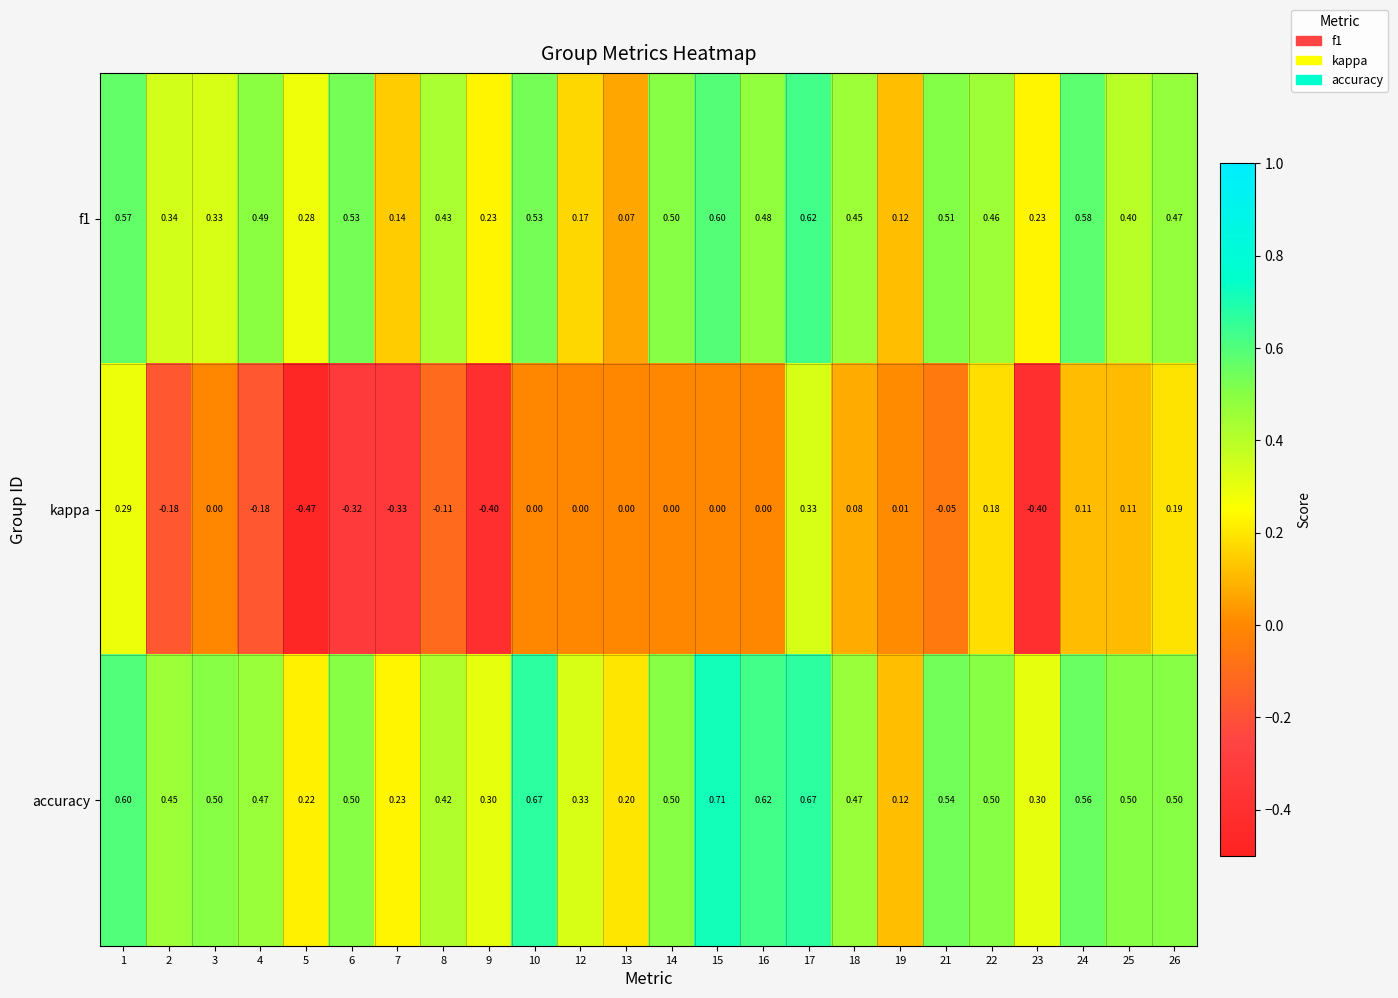

Which series has the largest total across all categories?

accuracy